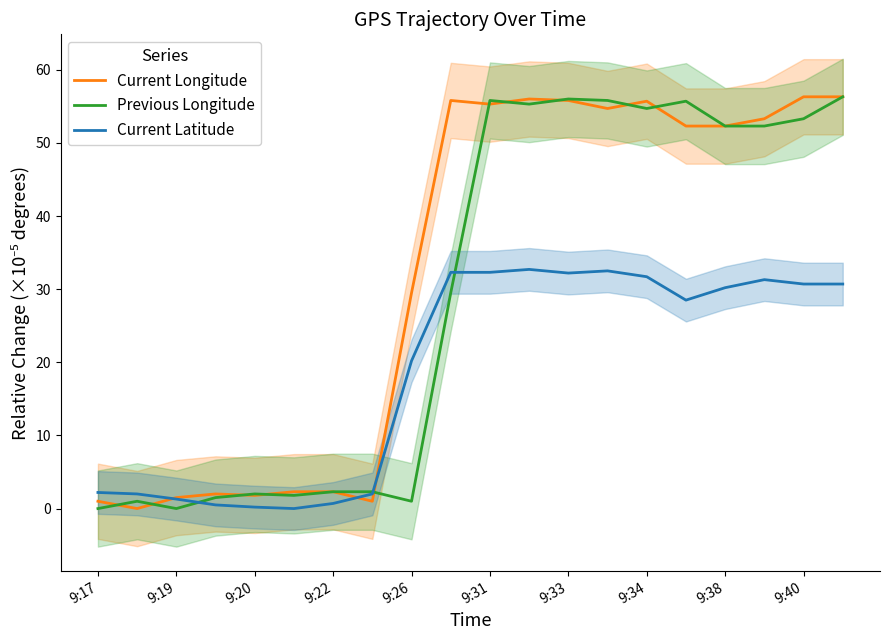

Is the value of Previous Longitude at 9:33 greater than the value of Current Longitude at 9:31?

Yes